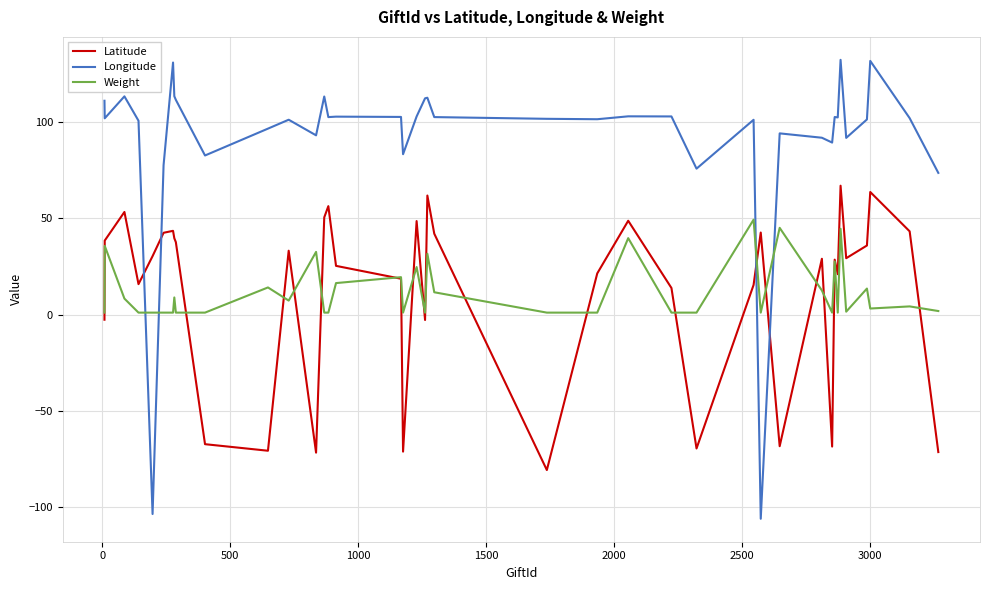

How many categories are shown in the chart?

40